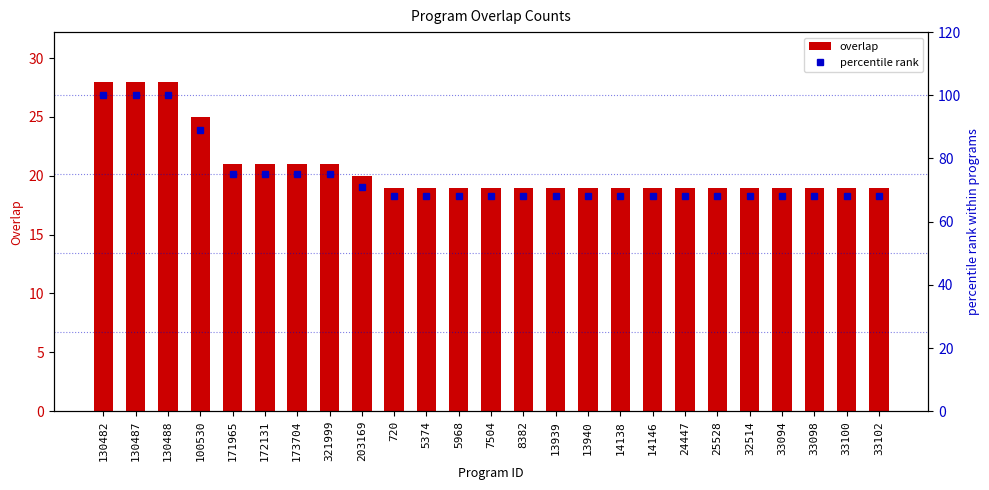

What is the spread (max minus min) of values at 14138?

49